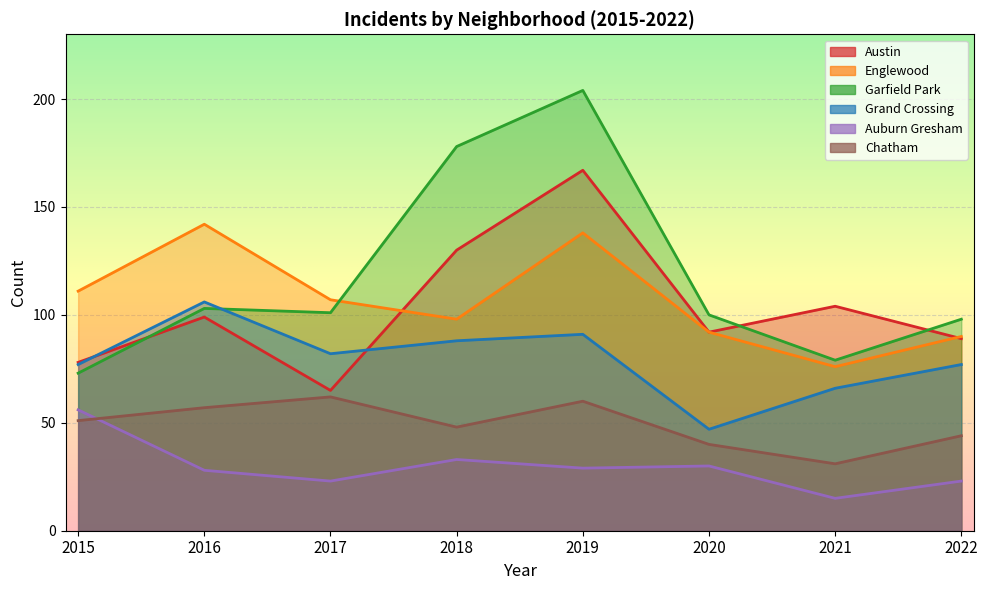

What is the value of the Chatham point at the 8th from the left?

44